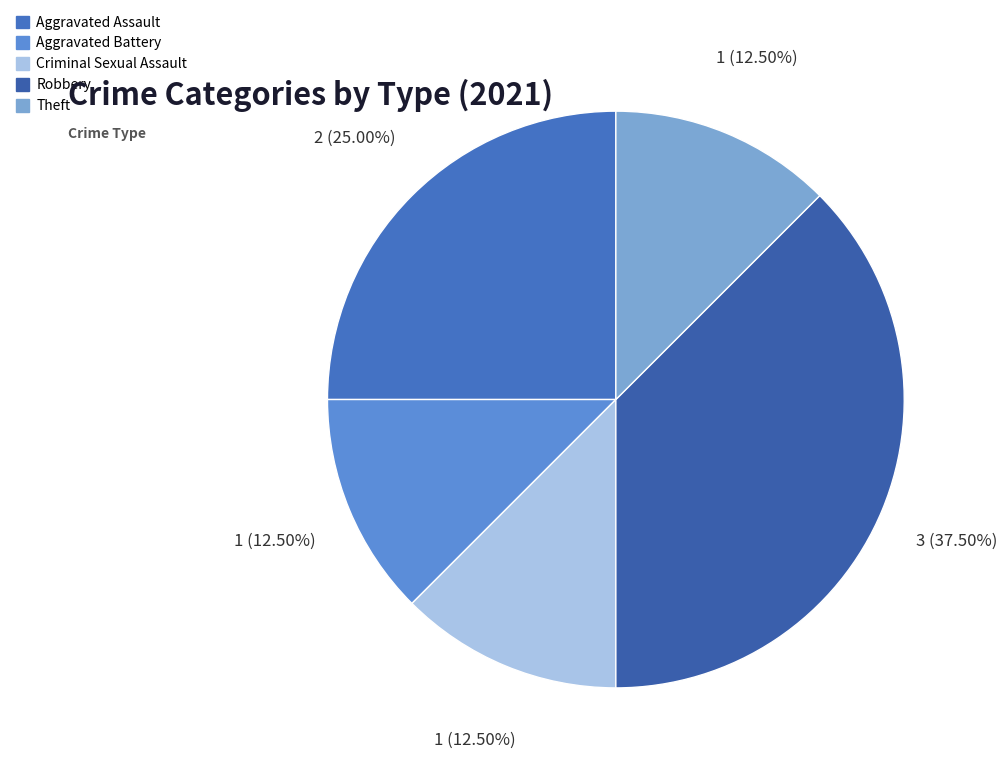

Do Theft and Criminal Sexual Assault together represent more than half of the pie?

No